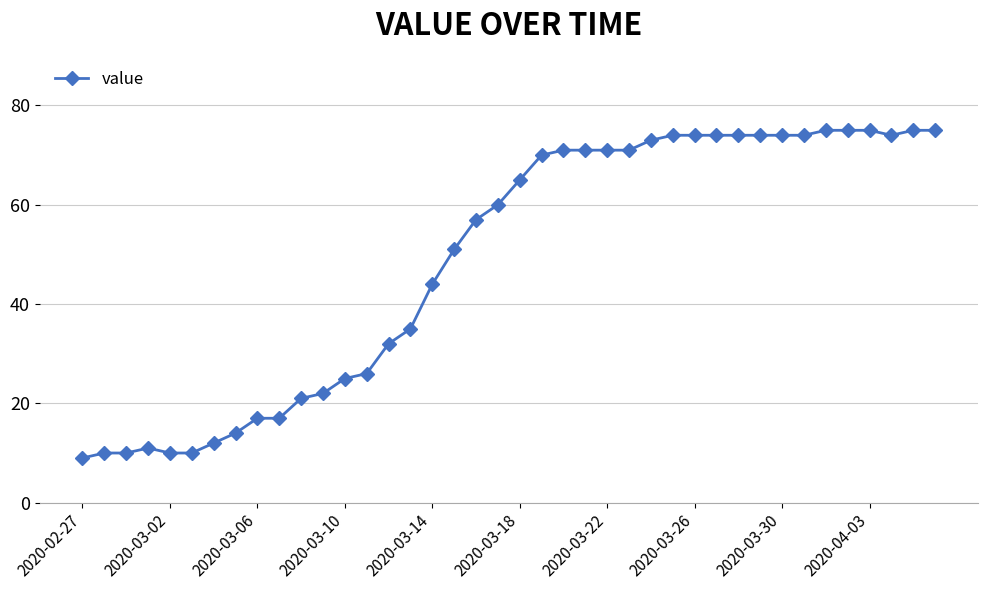

Does the chart display data point markers on the line(s)?

Yes